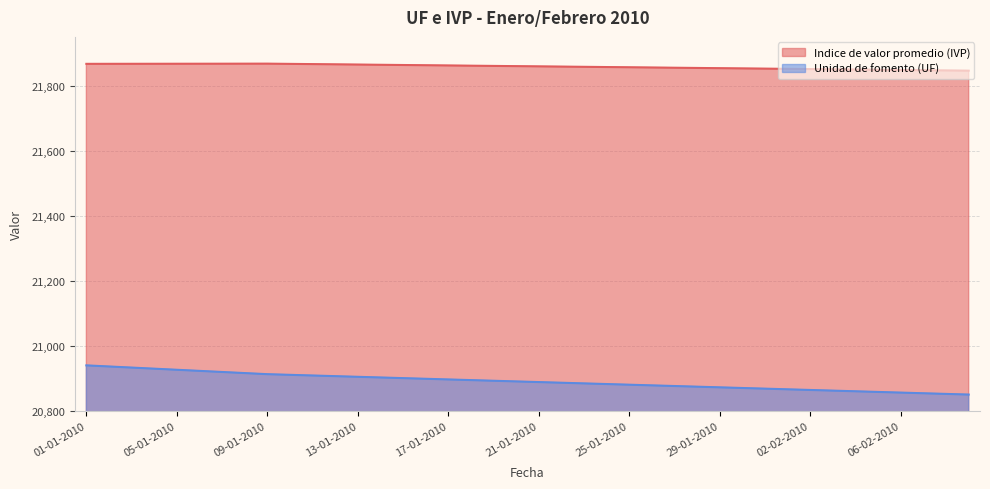

True or false: Unidad de fomento (UF) has a value of 20867.9 at 31-01-2010.

True